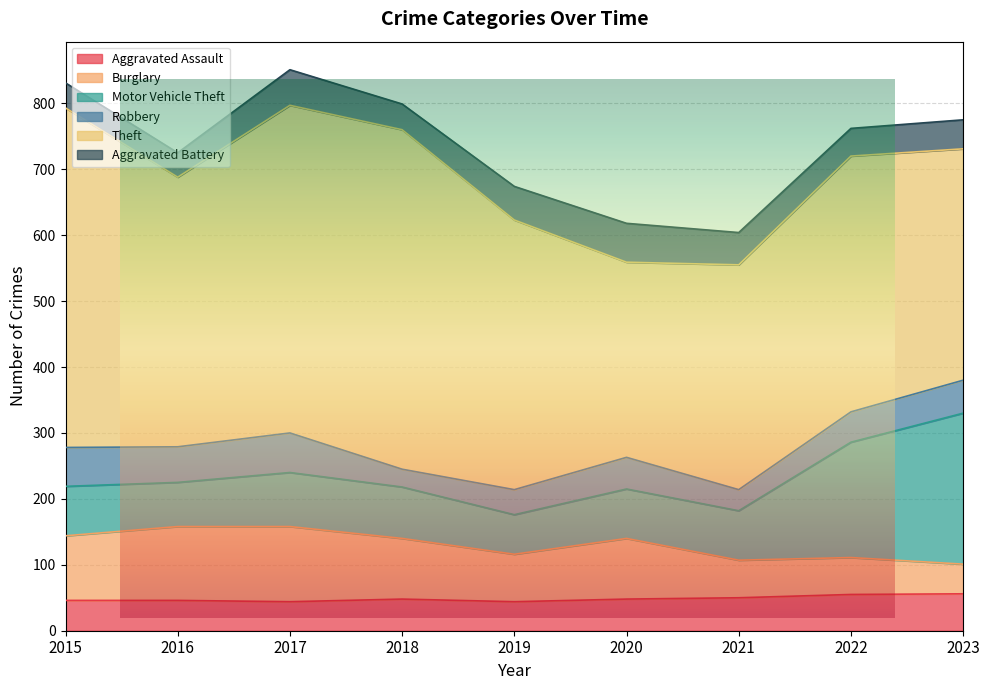

Is it true that Aggravated Assault equals 96 at 2023?

False